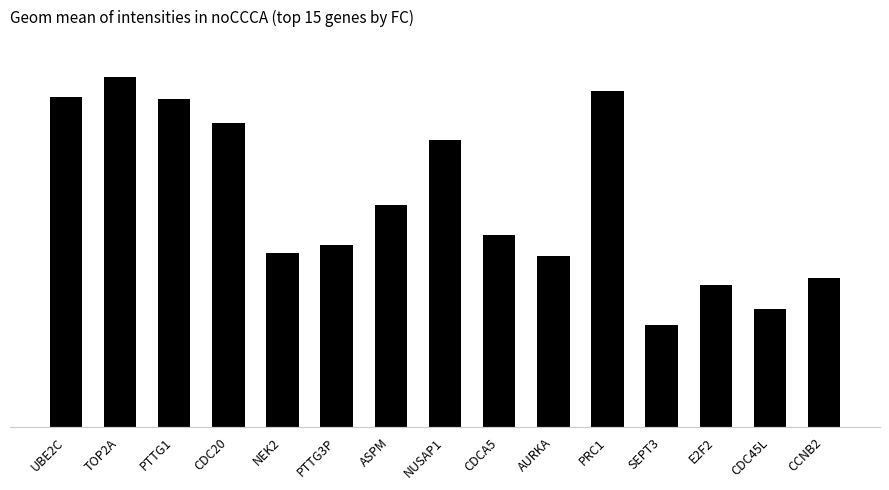

The chart shows a value of 560.6 at PRC1. True or false?

True